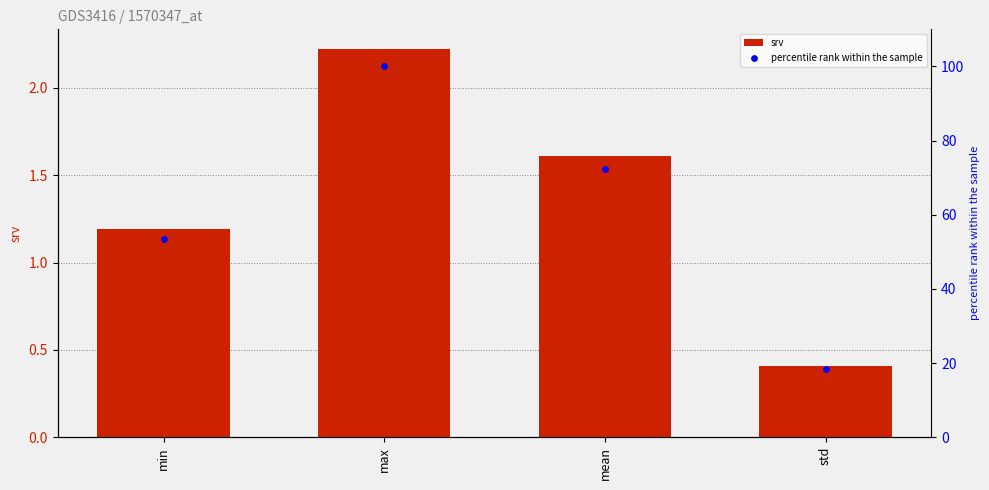

What are all the series names shown in the legend?

srv, percentile rank within the sample